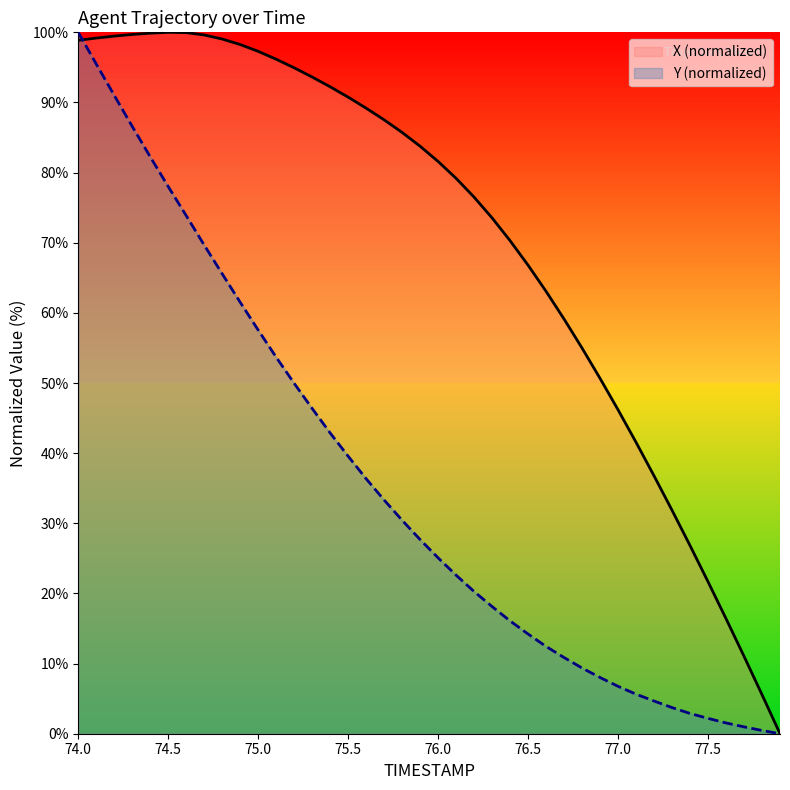

Is it true that X (normalized) equals 162.7 at 75.5?

False